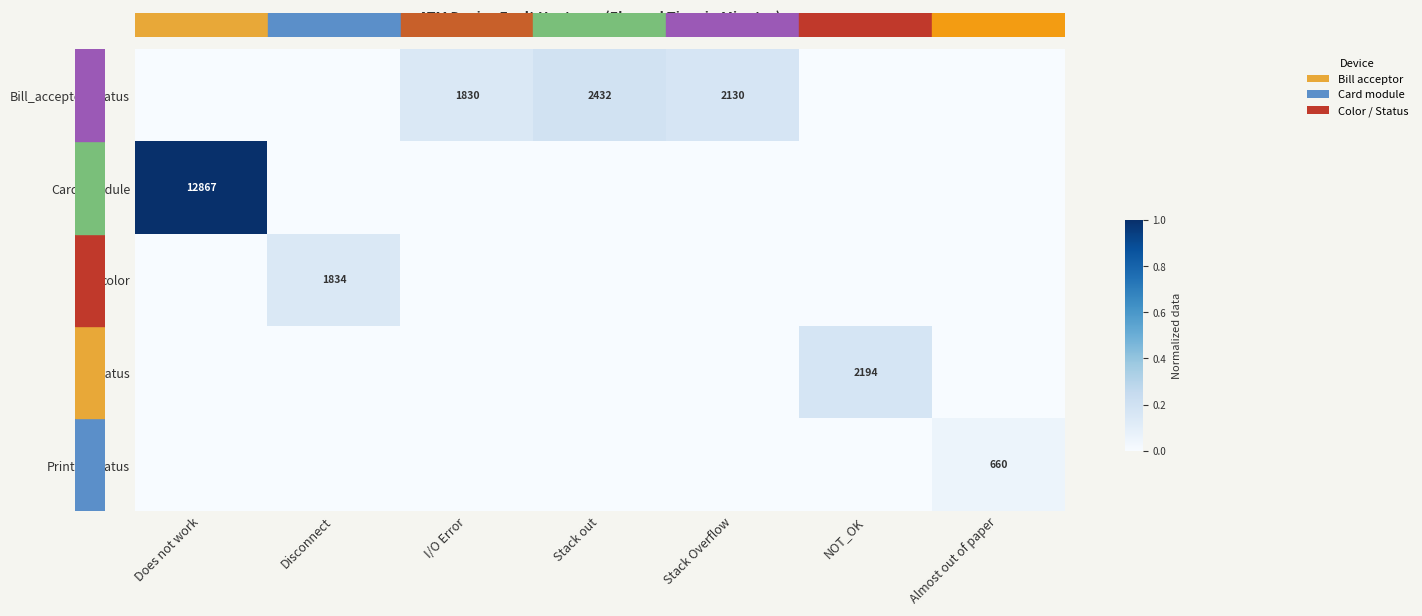

The value of status at NOT_OK is 1346. True or false?

False